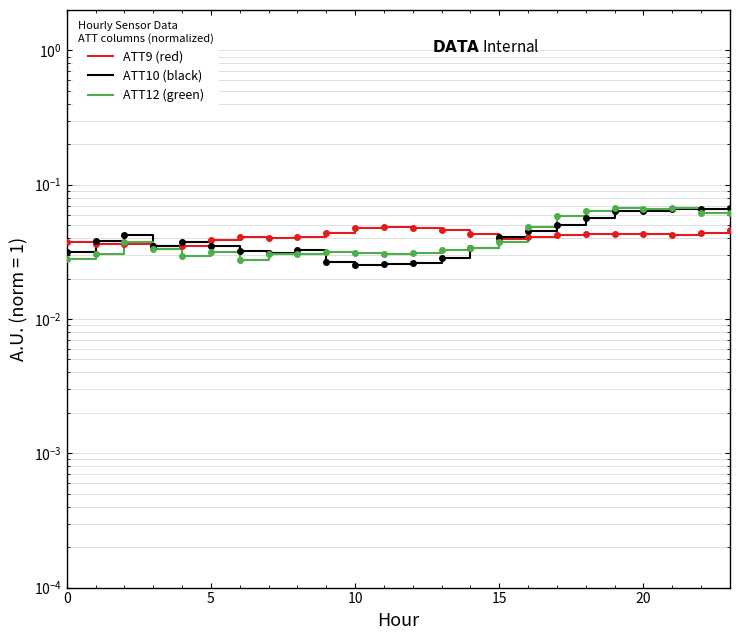

True or false: ATT10 (black) and ATT9 (red) cross at least once.

True